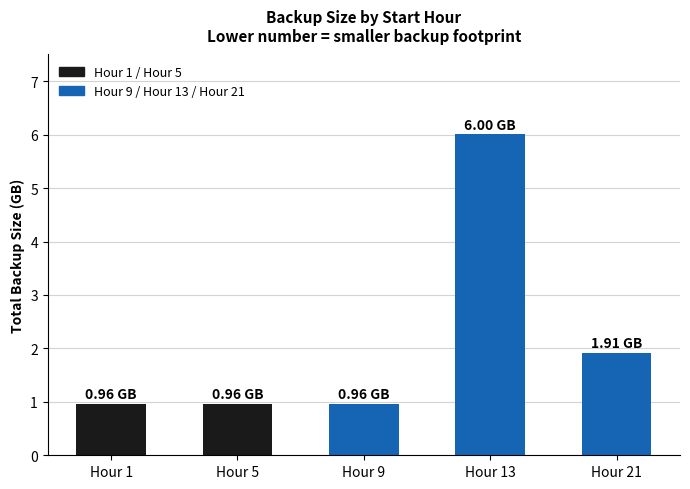

What is the difference between the maximum and minimum values?

5.0